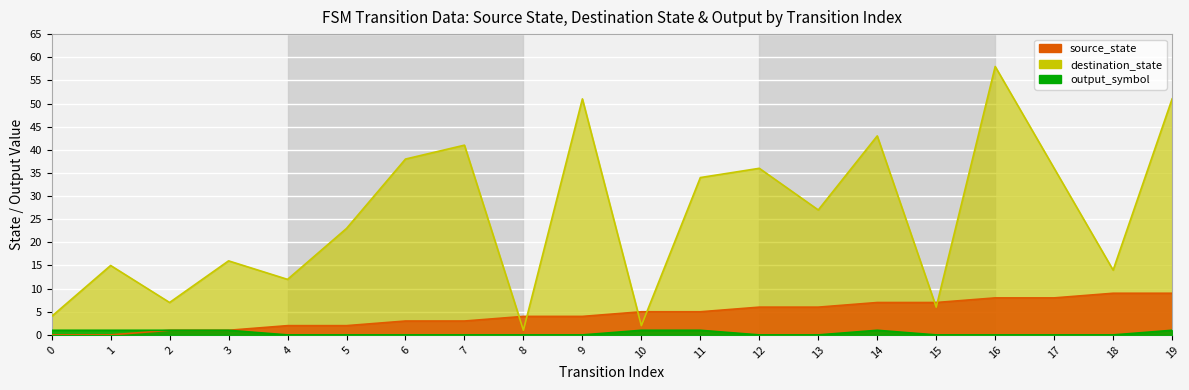

Which series has the largest range (max minus min)?

destination_state